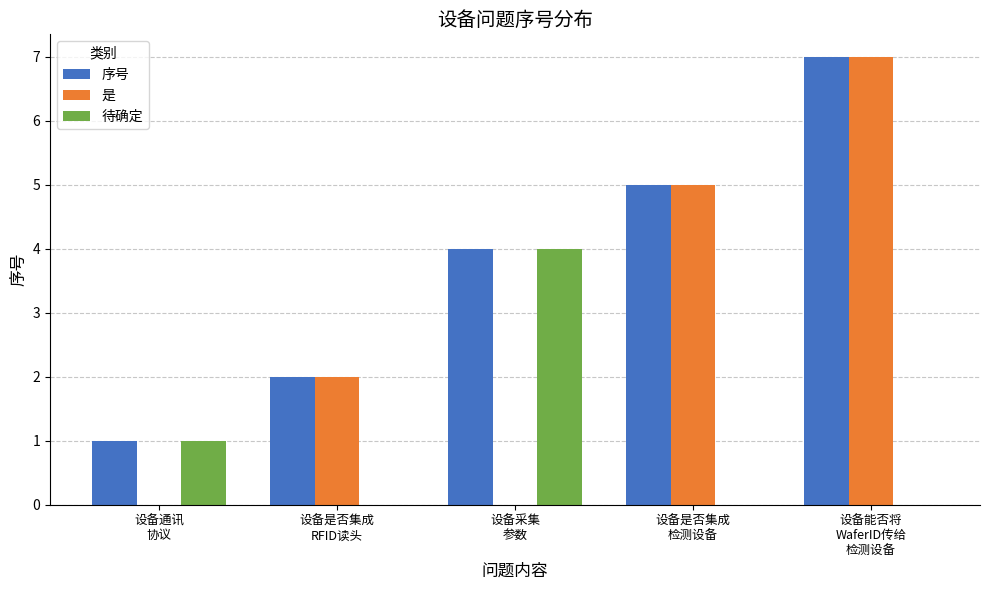

What is the greatest value displayed?

7